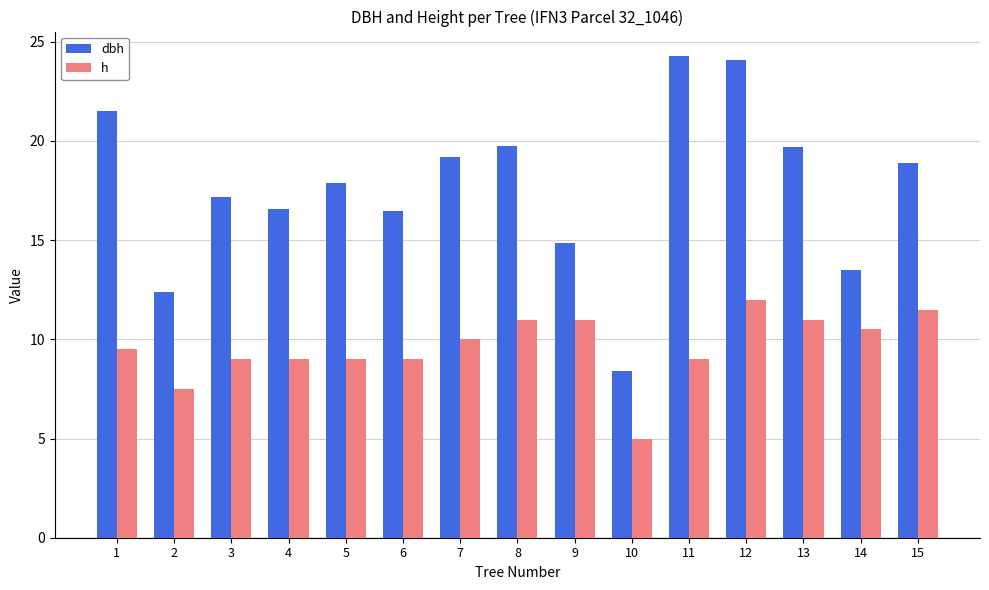

At which label does h reach its peak?

12